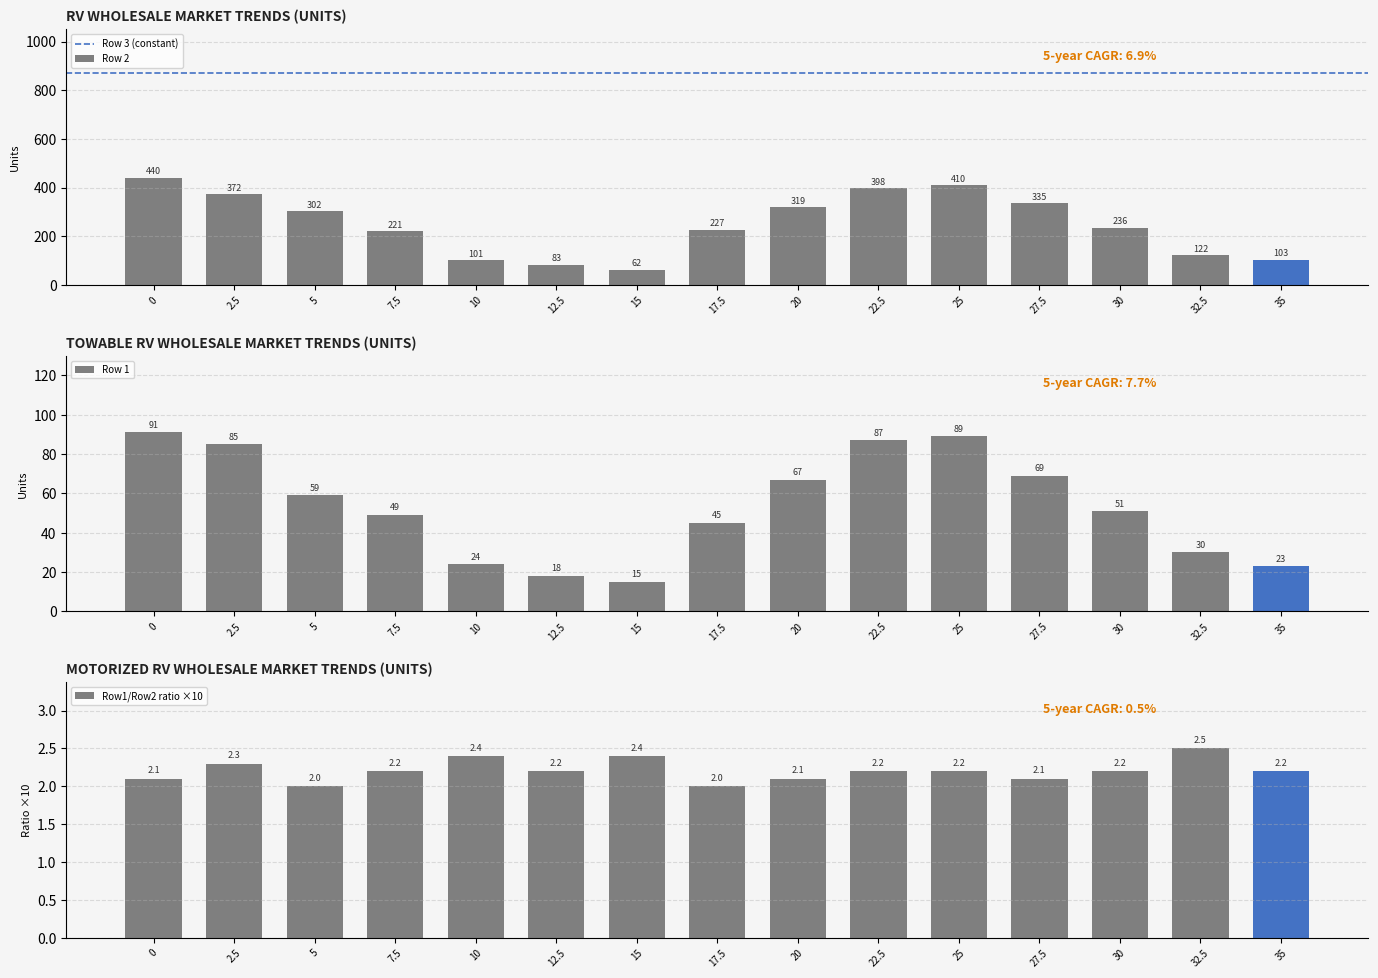

Is the value of Row 2 at 17.5 greater than the value of Row 1 at 7.5?

Yes